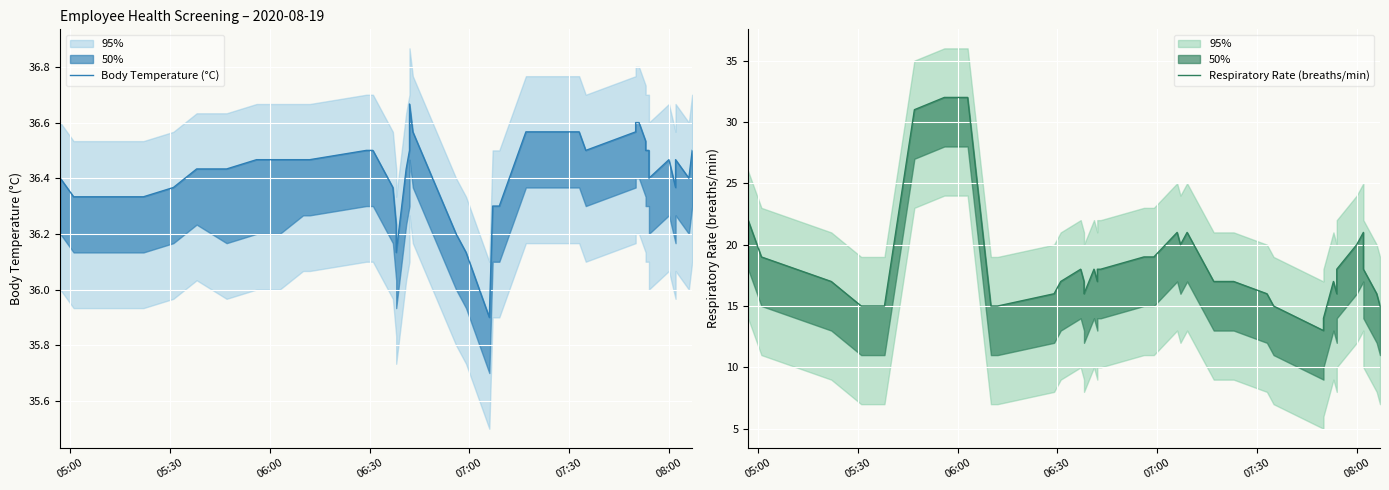

What is the highest value of the Body Temperature (°C) series?

36.7